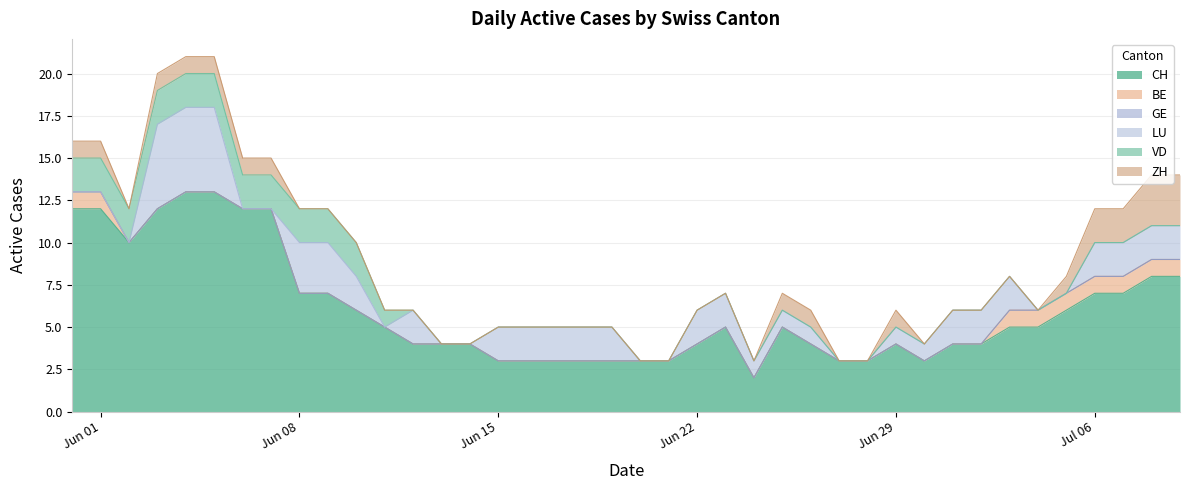

How many intersections are there between LU and ZH?

2